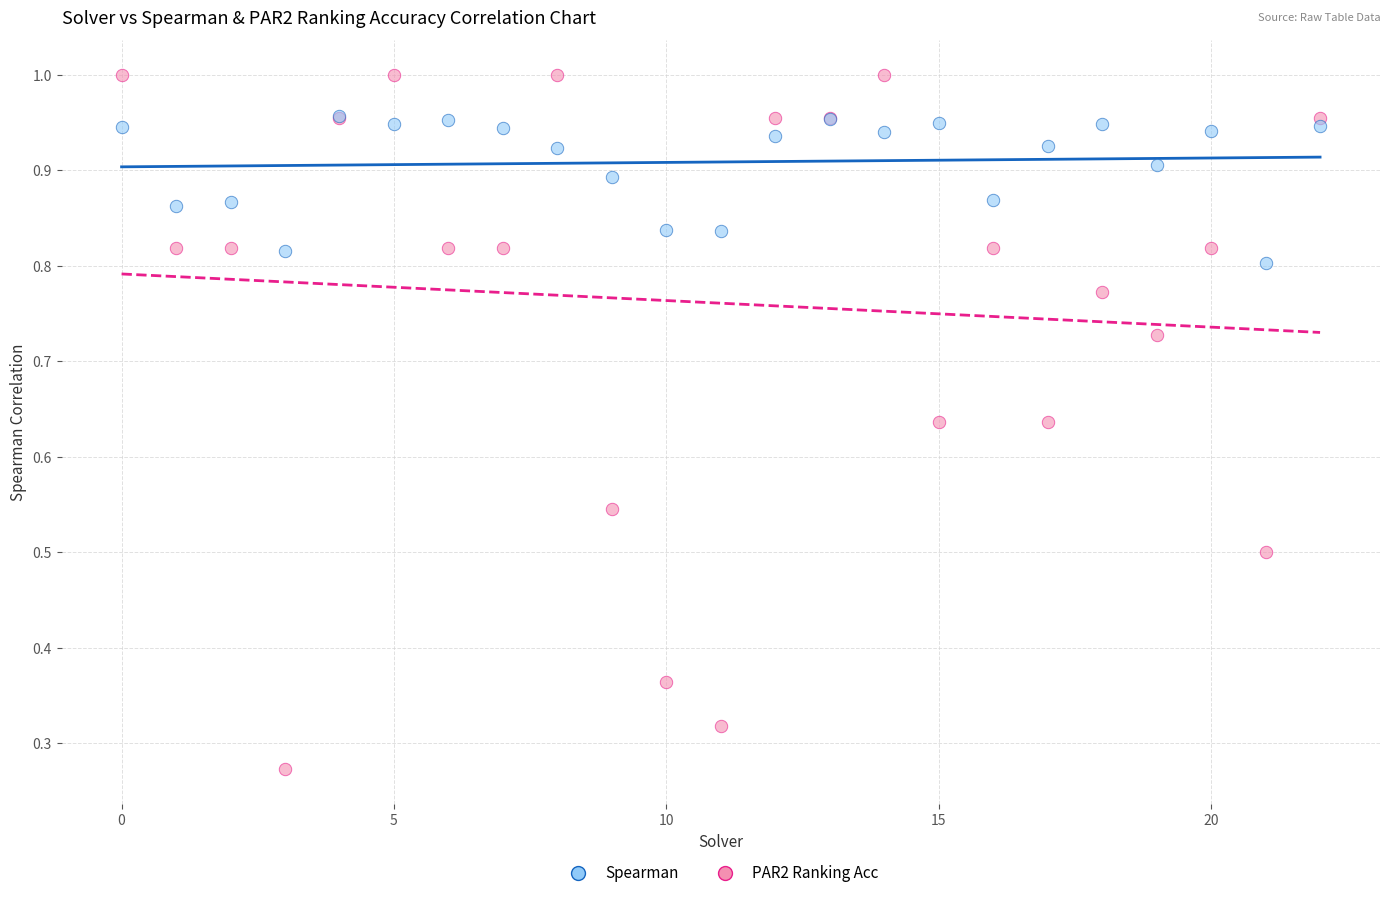

What are all the series names shown in the legend?

Spearman, PAR2 Ranking Acc